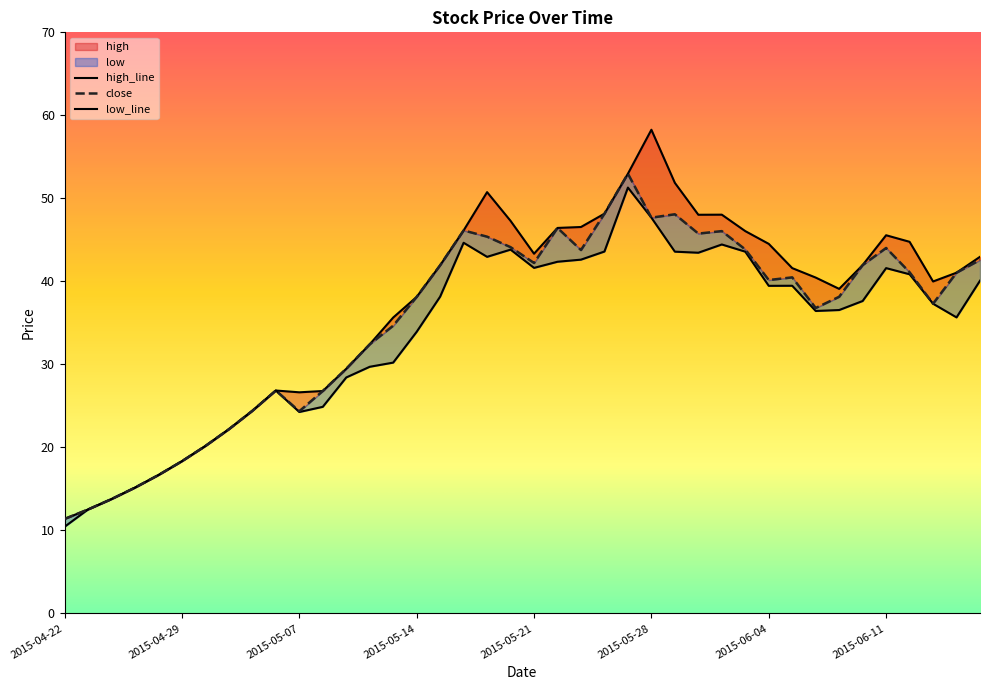

List the series in order of their overall mean, highest first.

high, close, low